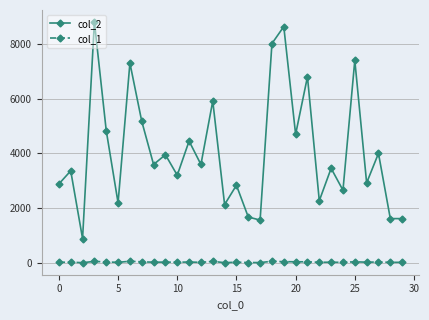

List the series in order of their peak value, lowest first.

col_1, col_2